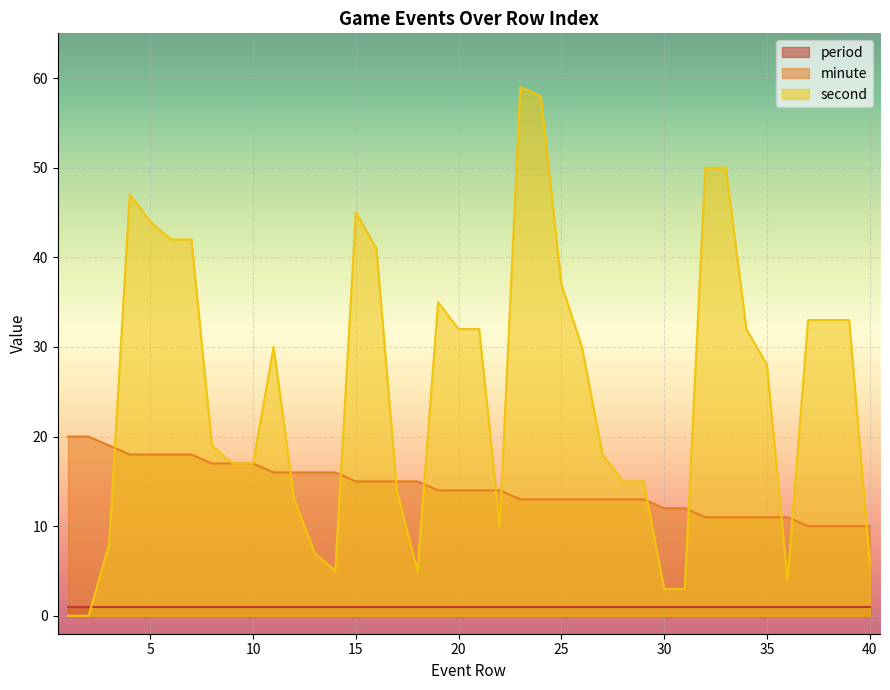

The second series shows 18 at 25. True or false?

False